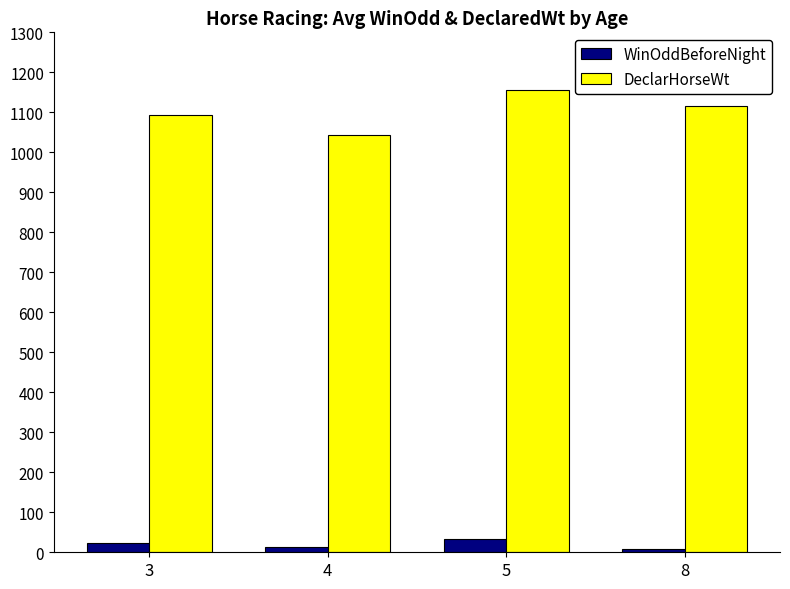

What is the sum of all DeclarHorseWt values?

4408.6